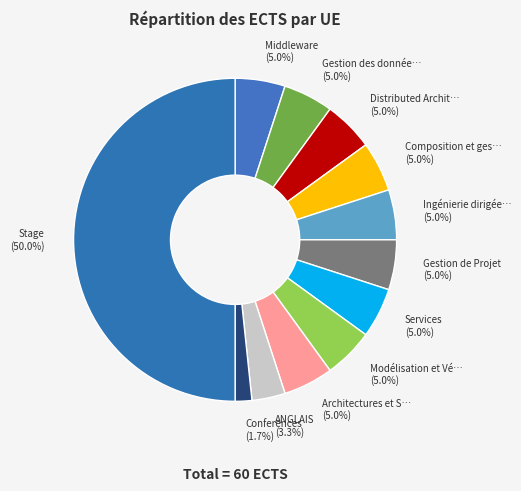

Which slice is the smallest?

Conferences